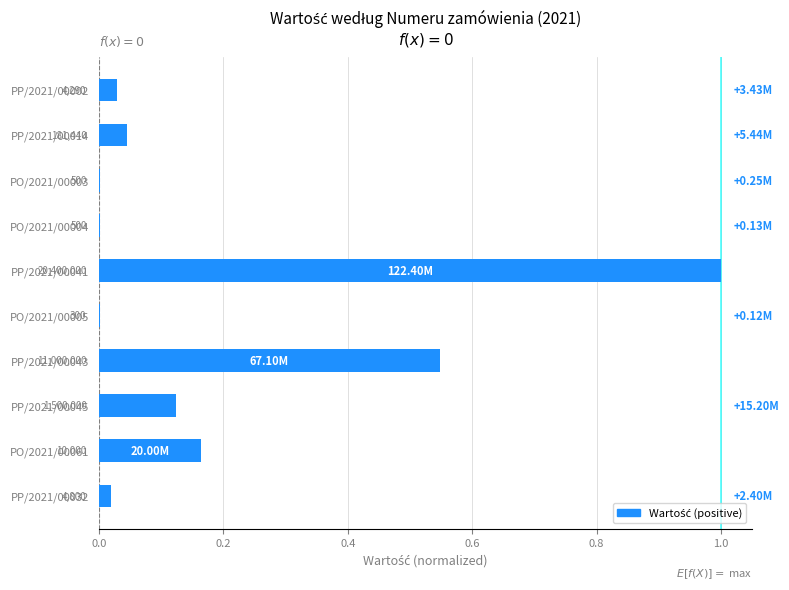

Are the bars grouped side by side (vs. stacked)?

No